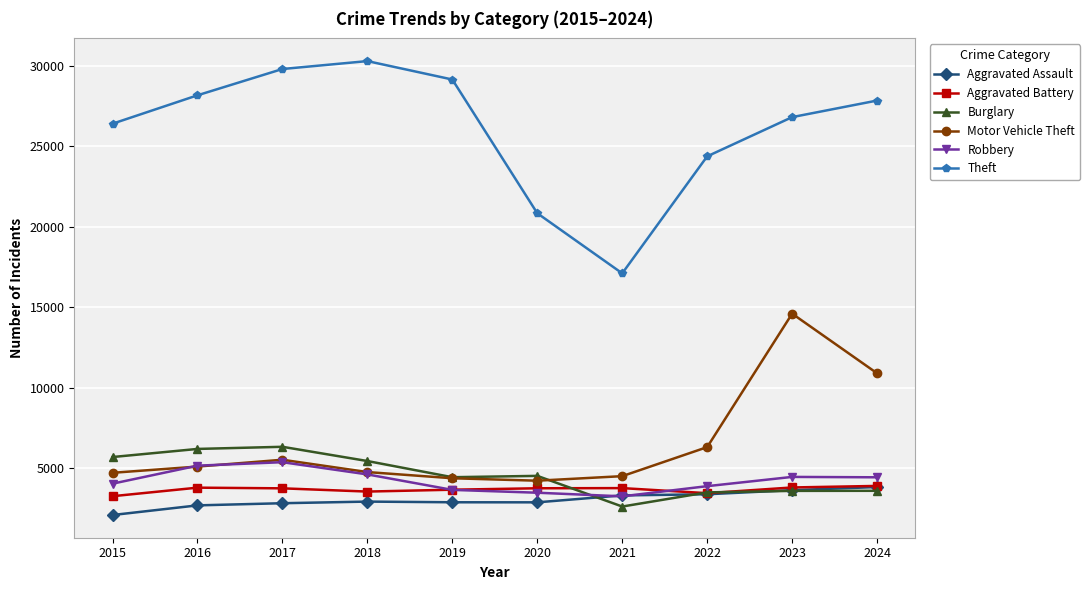

Where is the first local minimum for Theft?

2021